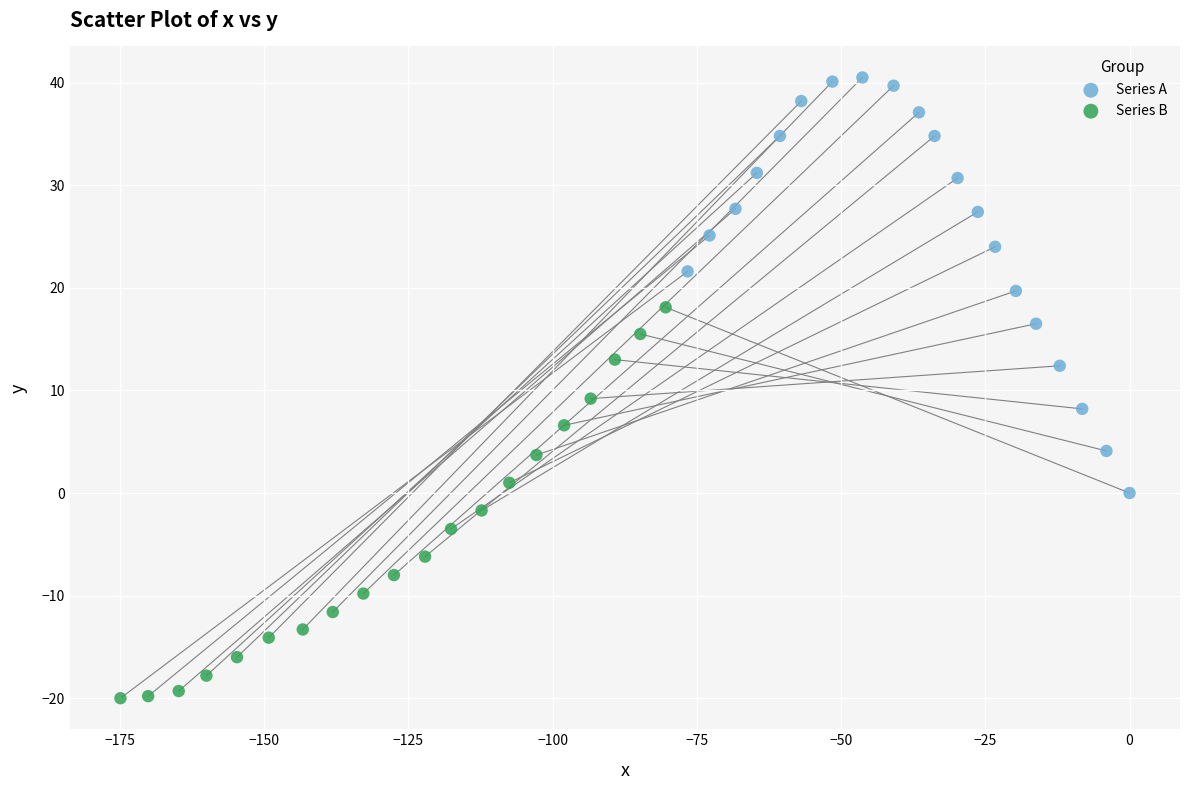

Which series has the widest spread of Y values?

Series A